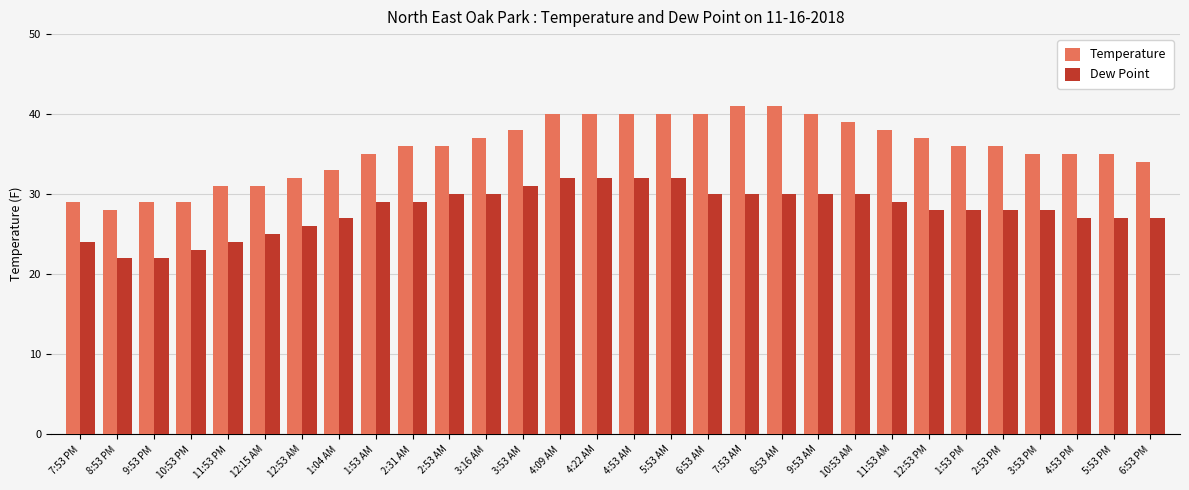

Reading right to left, transcribe all the data shown in this chart.

Temperature: 6:53 PM=34	5:53 PM=35	4:53 PM=35	3:53 PM=35	2:53 PM=36	1:53 PM=36	12:53 PM=37	11:53 AM=38	10:53 AM=39	9:53 AM=40	8:53 AM=41	7:53 AM=41	6:53 AM=40	5:53 AM=40	4:53 AM=40	4:22 AM=40	4:09 AM=40	3:53 AM=38	3:16 AM=37	2:53 AM=36	2:31 AM=36	1:53 AM=35	1:04 AM=33	12:53 AM=32	12:15 AM=31	11:53 PM=31	10:53 PM=29	9:53 PM=29	8:53 PM=28	7:53 PM=29
Dew Point: 6:53 PM=27	5:53 PM=27	4:53 PM=27	3:53 PM=28	2:53 PM=28	1:53 PM=28	12:53 PM=28	11:53 AM=29	10:53 AM=30	9:53 AM=30	8:53 AM=30	7:53 AM=30	6:53 AM=30	5:53 AM=32	4:53 AM=32	4:22 AM=32	4:09 AM=32	3:53 AM=31	3:16 AM=30	2:53 AM=30	2:31 AM=29	1:53 AM=29	1:04 AM=27	12:53 AM=26	12:15 AM=25	11:53 PM=24	10:53 PM=23	9:53 PM=22	8:53 PM=22	7:53 PM=24